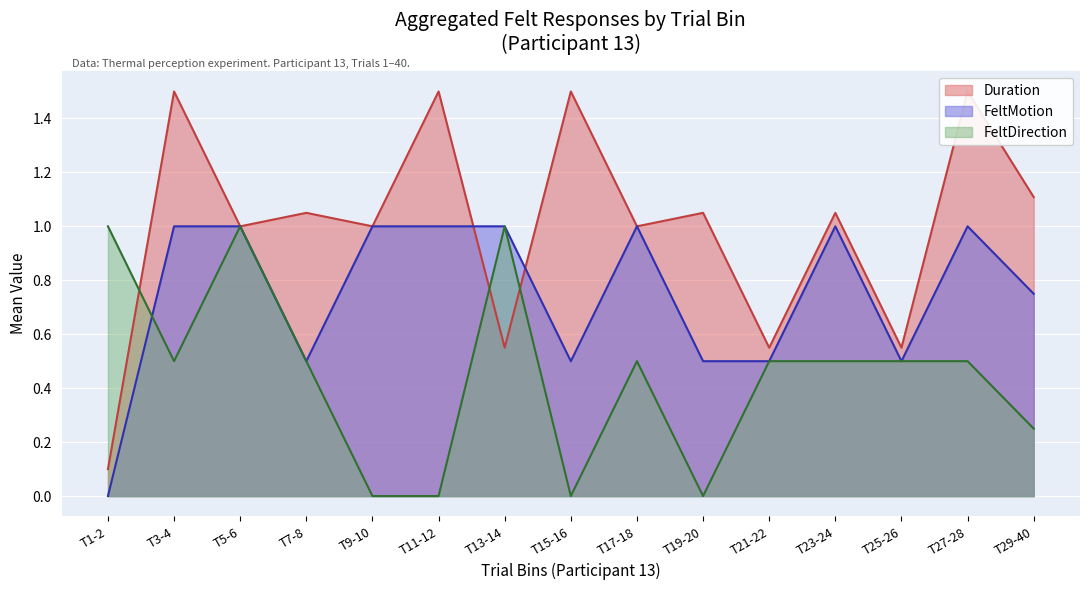

At which label does FeltMotion reach its minimum?

T1-2